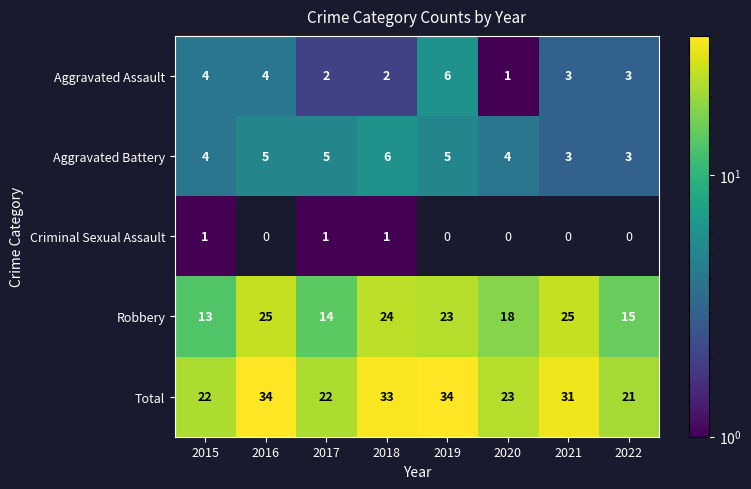

What is the maximum value shown in the chart?

34